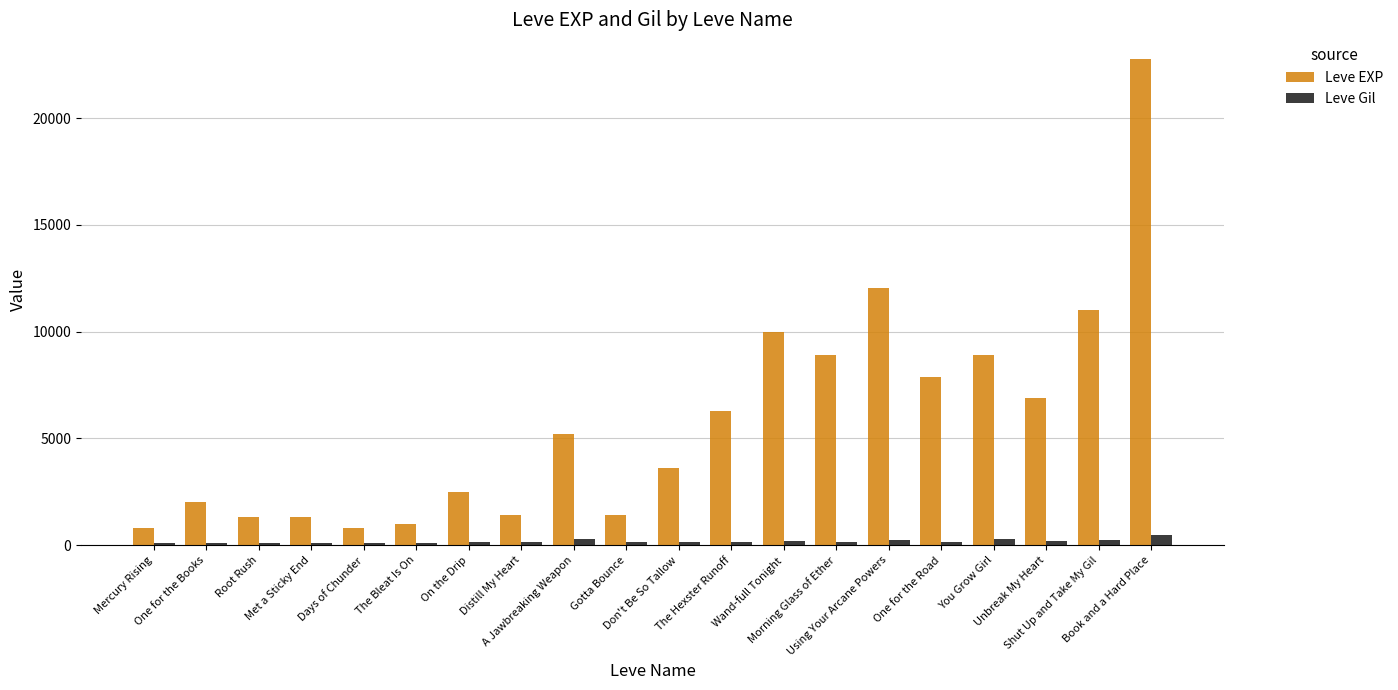

How many categories are shown in the chart?

20